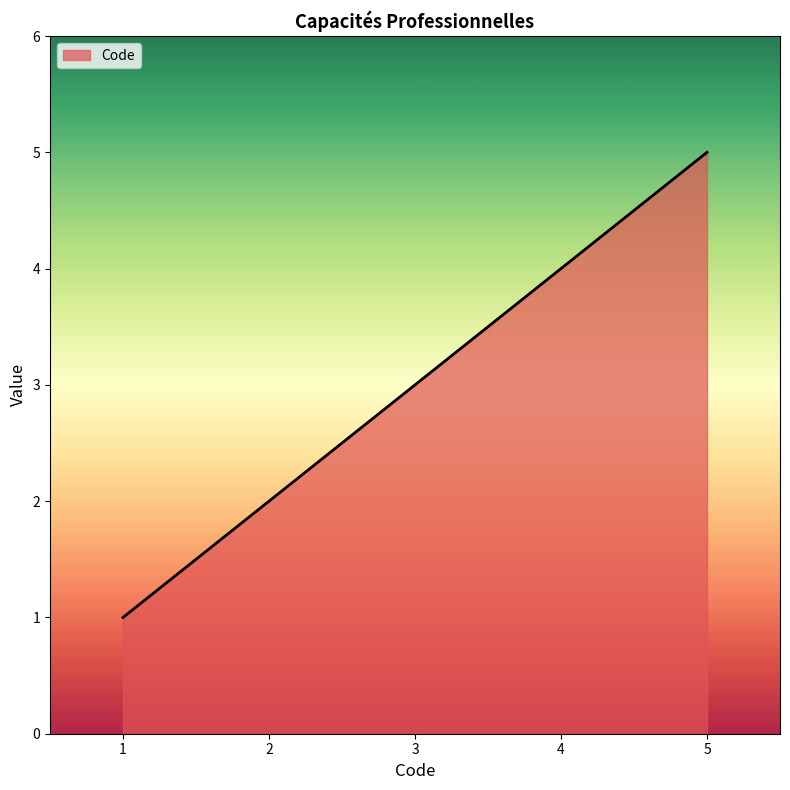

Reading left to right, transcribe all the data shown in this chart.

1	2	3	4	5